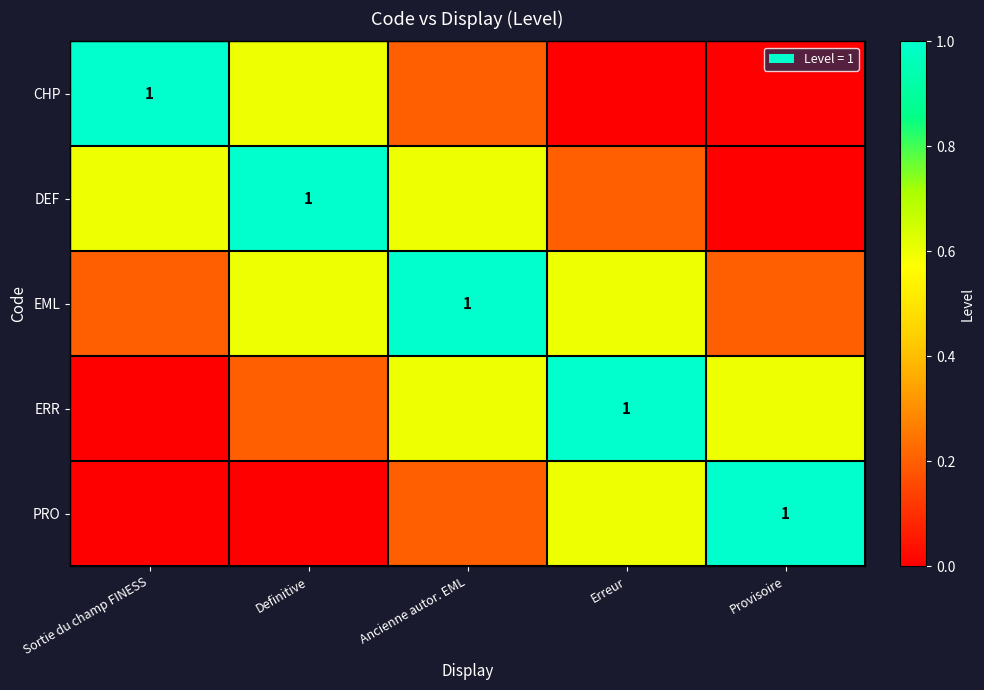

What is the difference between the PRO values at Sortie du champ FINESS and Provisoire?

1.0